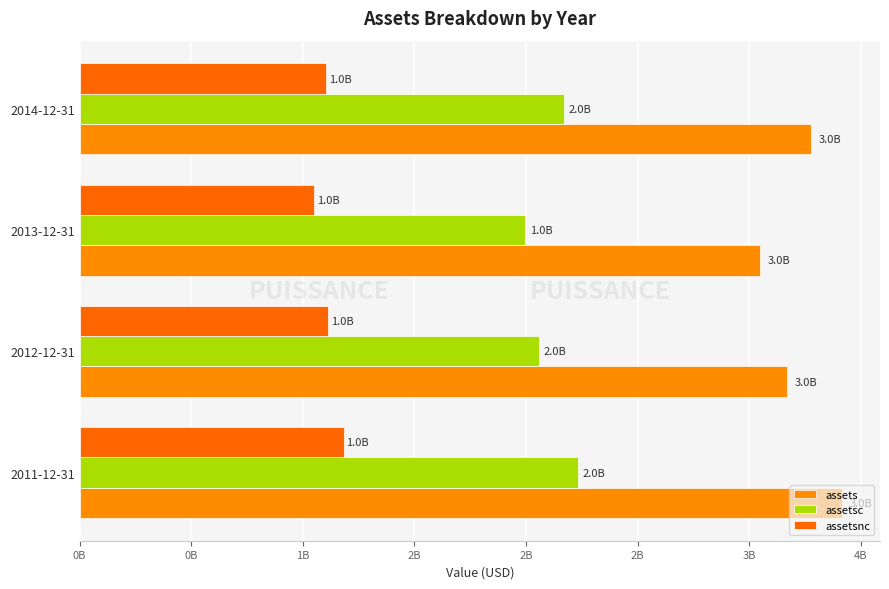

How many data points does each series have?

4